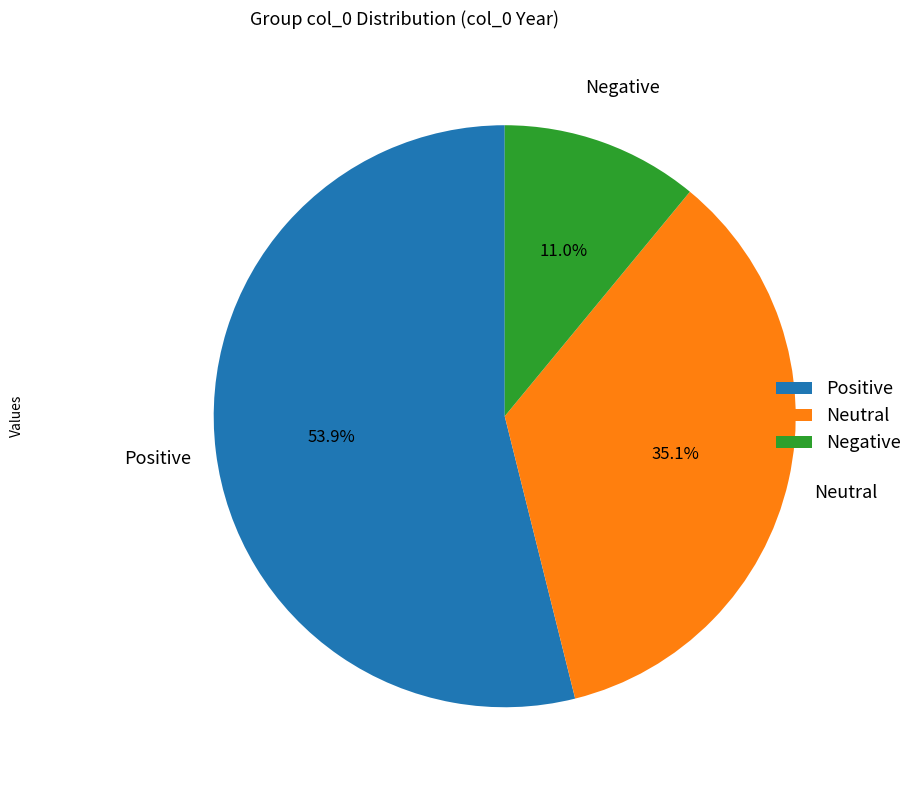

Between Neutral and Positive, which is larger?

Positive